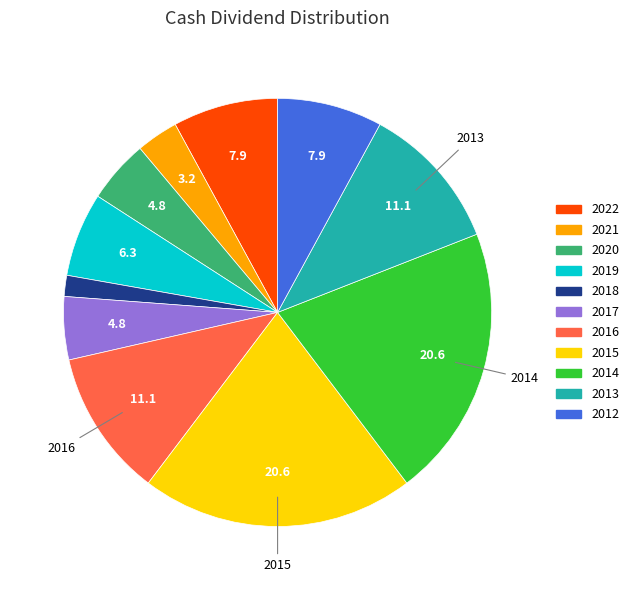

How many segments does this pie chart have?

11